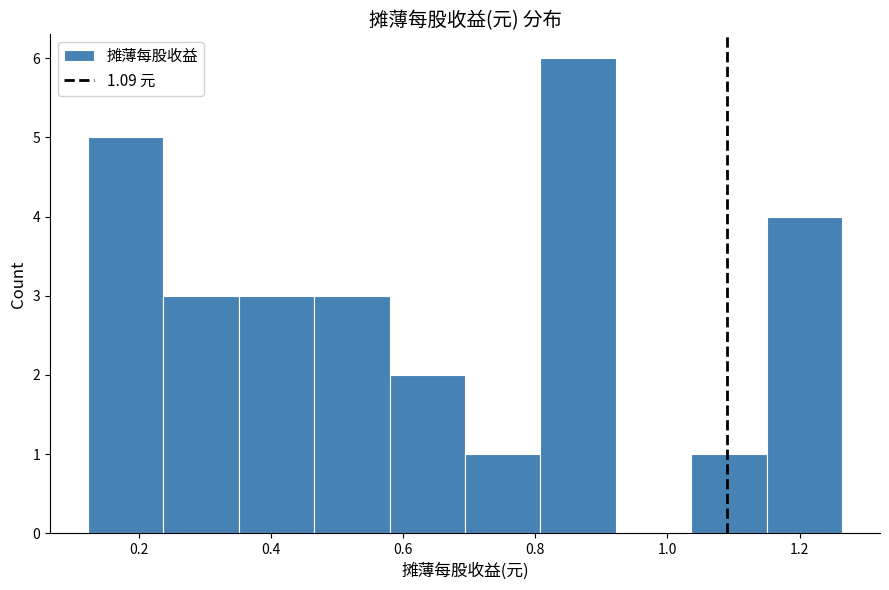

Reading left to right, list every bar in this chart as the range it spans on the x-axis followed by its height. Neither the bar edges nor the heights are printed on the chart, so give them approximately, as read against the axes.

0.12 to 0.24: 5
0.24 to 0.36: 3
0.36 to 0.46: 3
0.46 to 0.58: 3
0.58 to 0.70: 2
0.70 to 0.80: 1
0.80 to 0.92: 6
0.92 to 1.04: 0
1.04 to 1.16: 1
1.16 to 1.26: 4